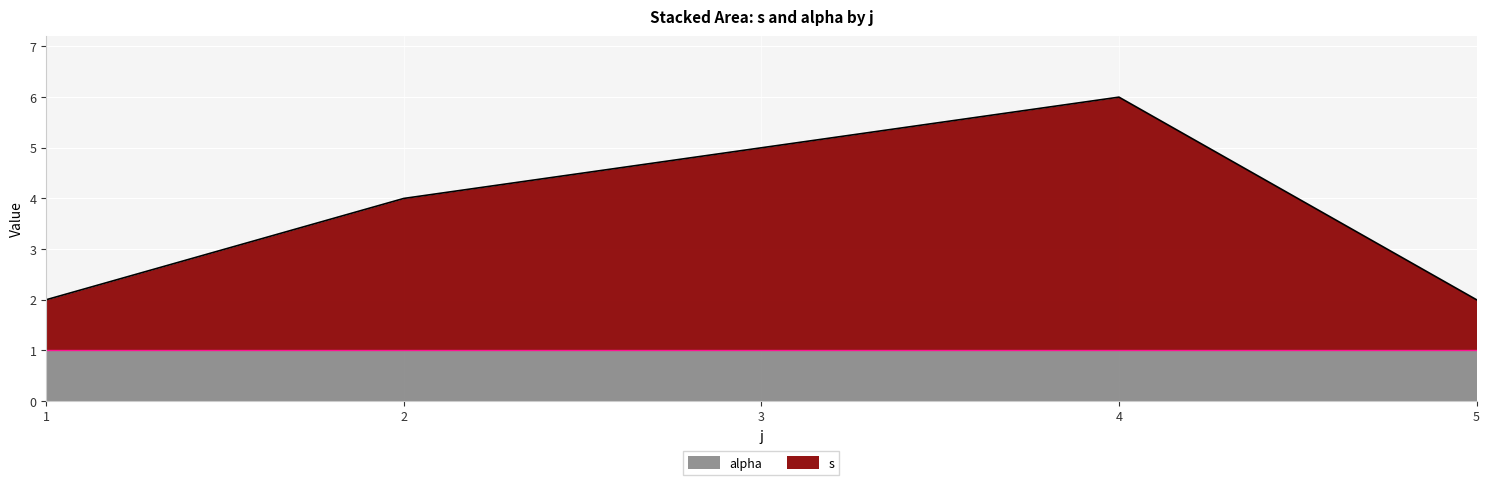

At which category is the sum across all series the highest?

4